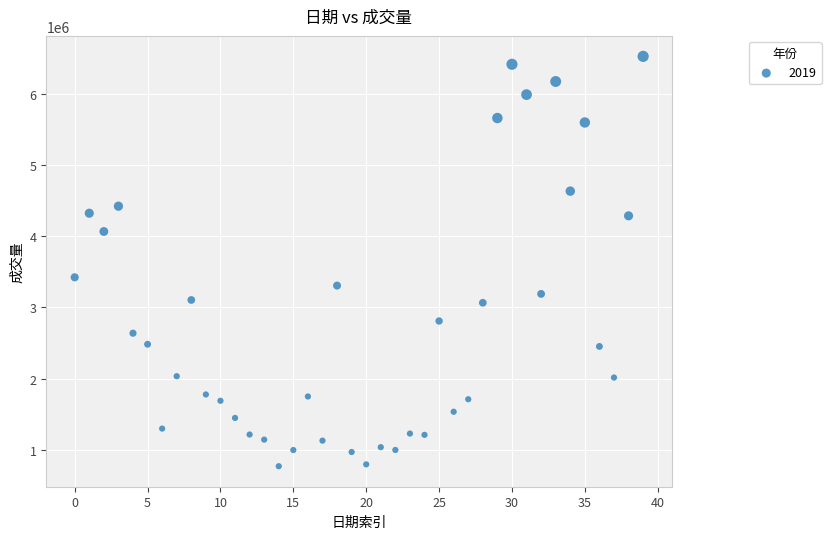

What is the range of Y values (max minus min)?

5750326